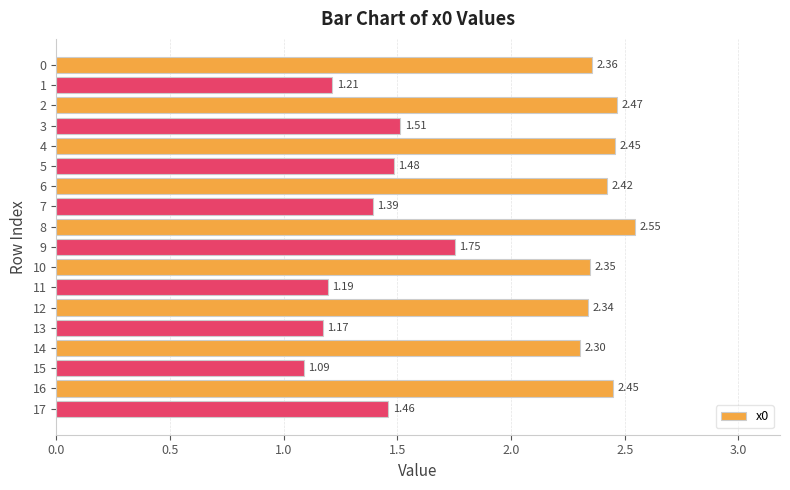

How many distinct data groups are displayed?

1